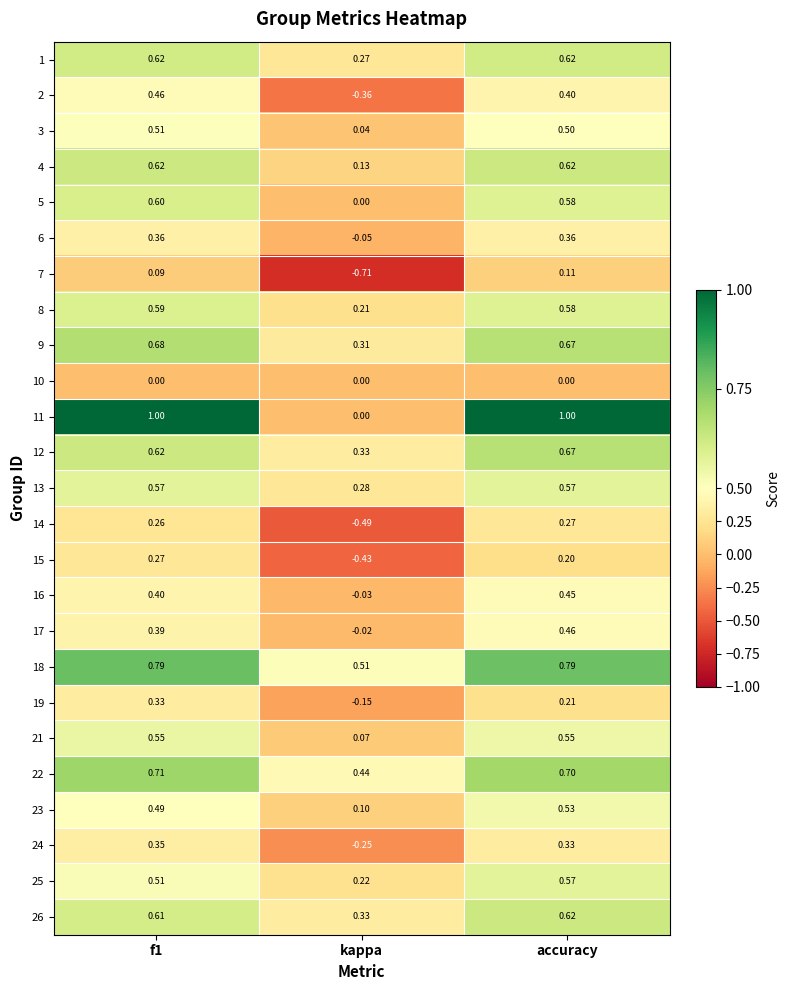

At which category does the chart reach its minimum across all series?

kappa